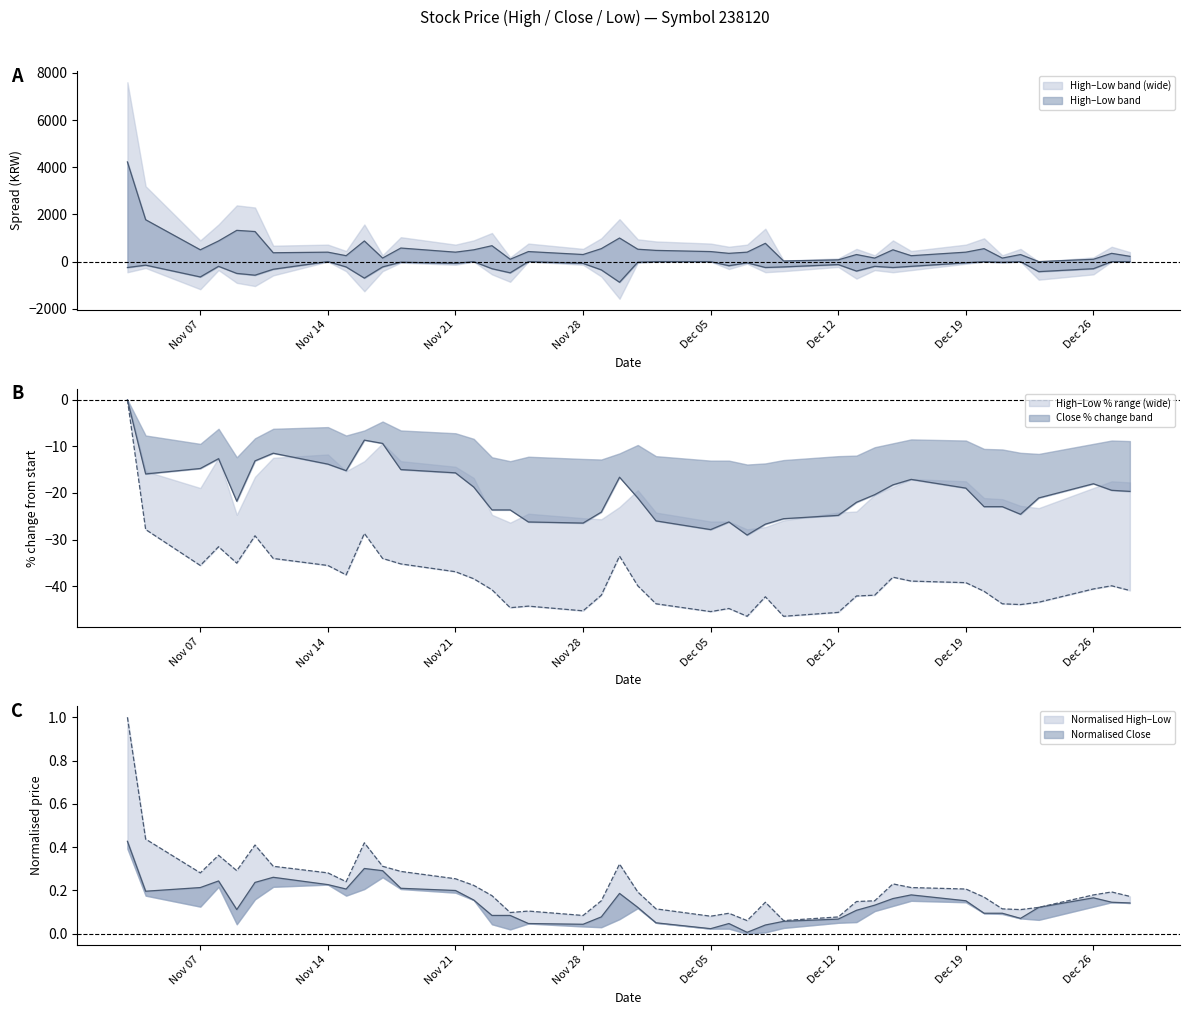

What is the sum of the Close values at 2016-11-09 and 2016-11-10?

-34.9